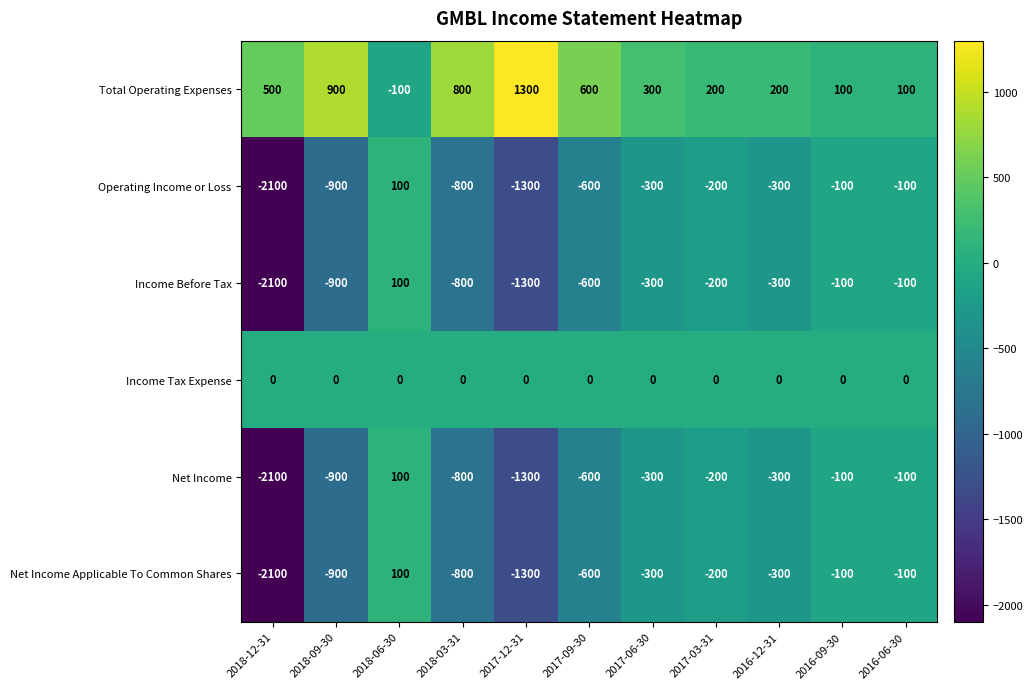

What is the sum of all Net Income Applicable To Common Shares values?

-6600